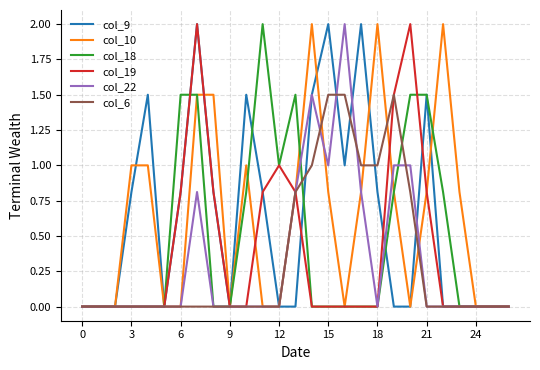

What are all the series names shown in the legend?

col_9, col_10, col_18, col_19, col_22, col_6